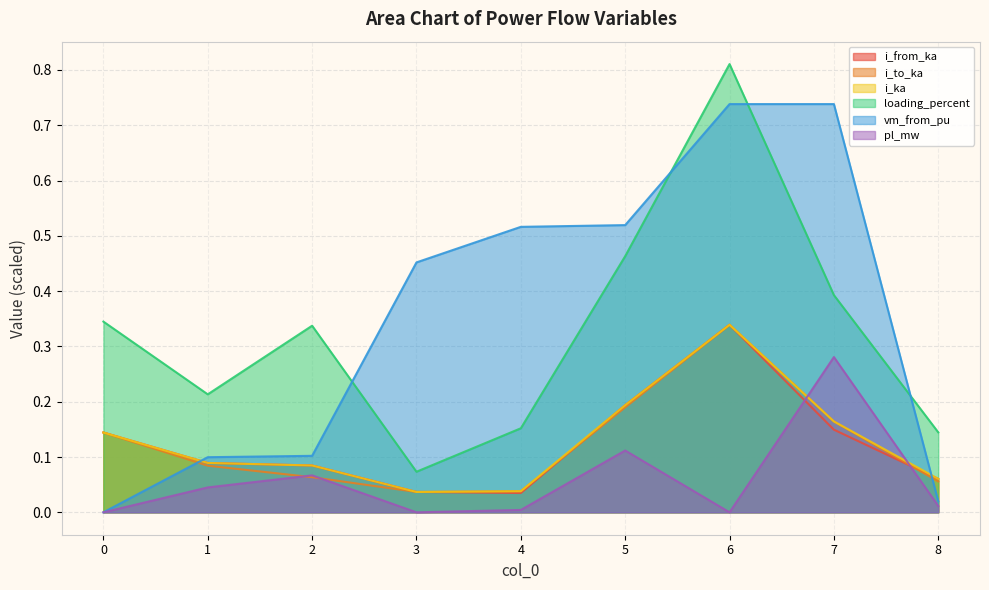

At which category is the sum across all series the highest?

6